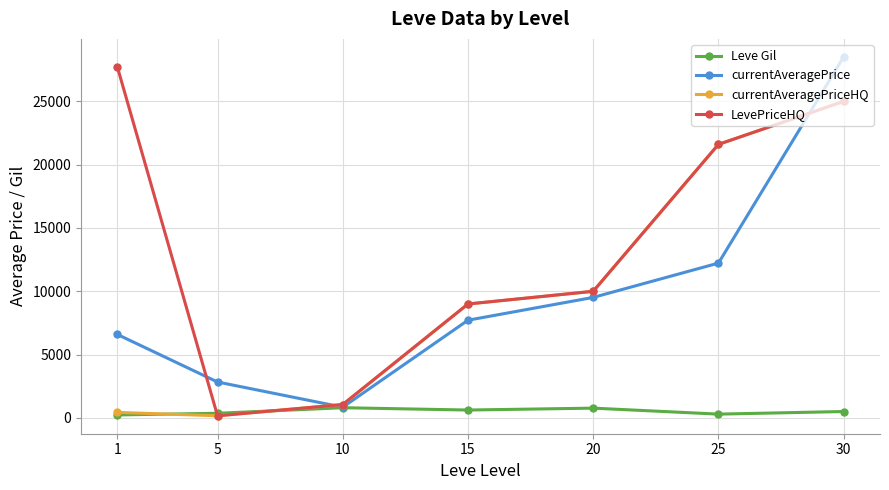

What is the highest value of the currentAveragePriceHQ series?

25000.0